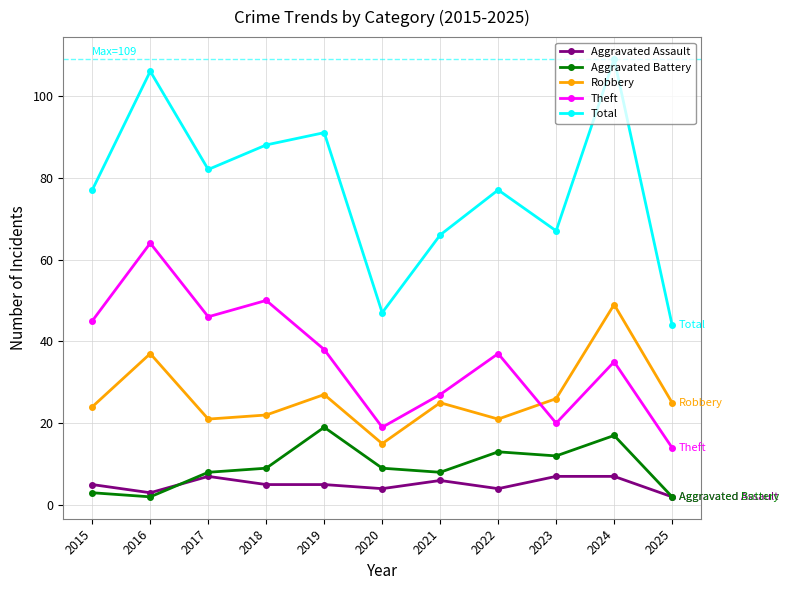

At which category does the chart reach its peak across all series?

2024